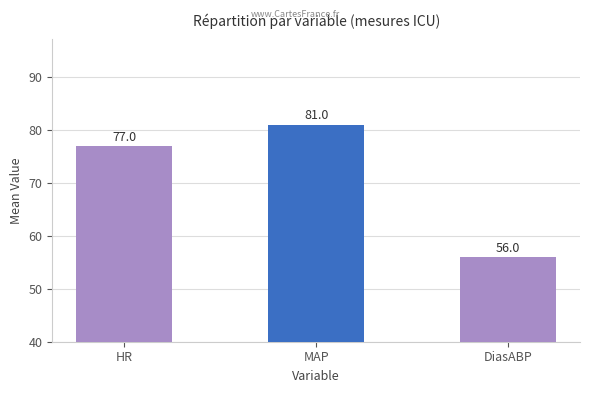

Which label corresponds to the largest value in the chart?

MAP